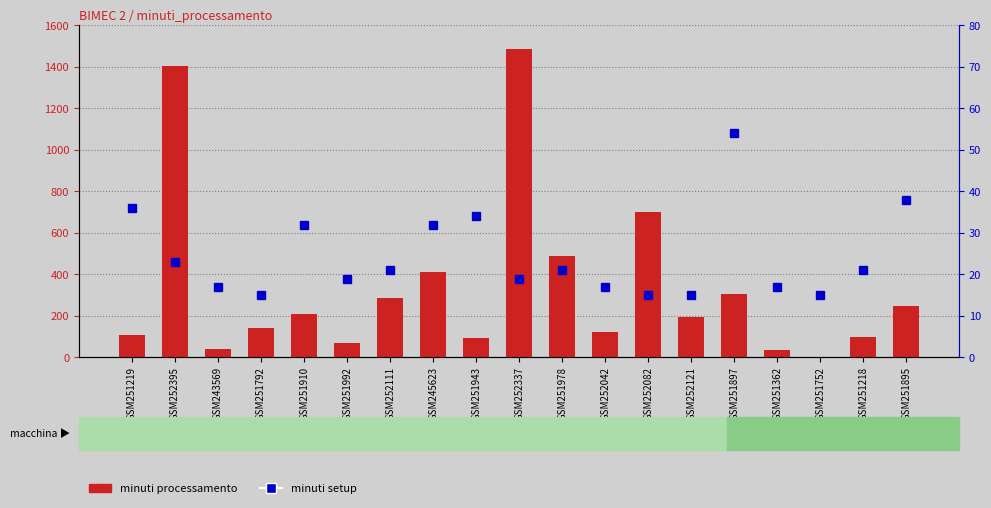

What is the difference between the highest and lowest values at GSM251895?

211.2